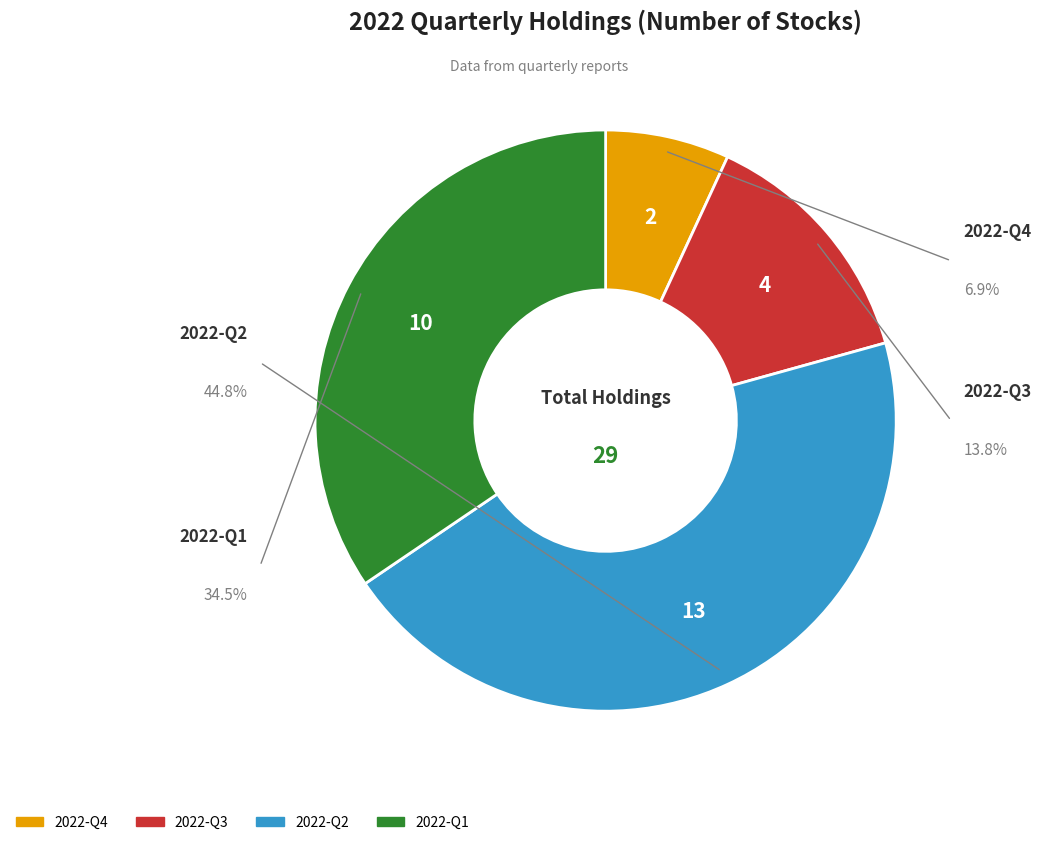

How many slices are in this pie chart?

4